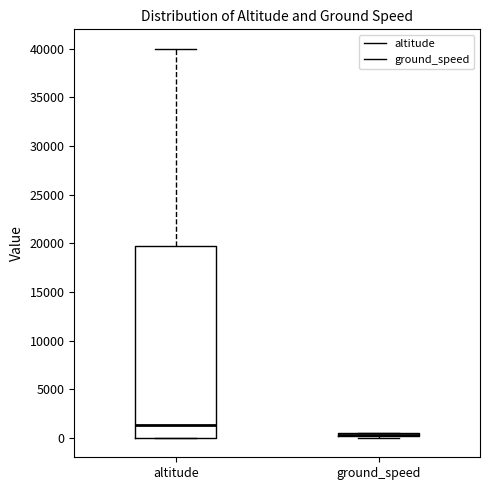

Which box is the tallest, from its lower edge to its upper edge?

altitude